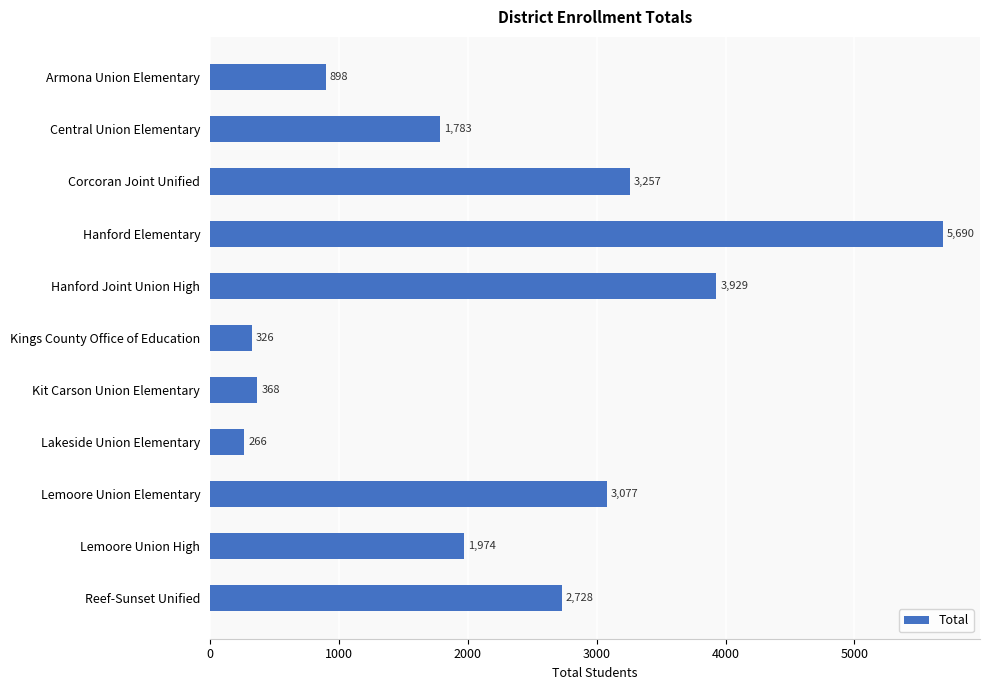

Approximately how many times larger is the value at Armona Union Elementary compared to Lemoore Union High?

0.5